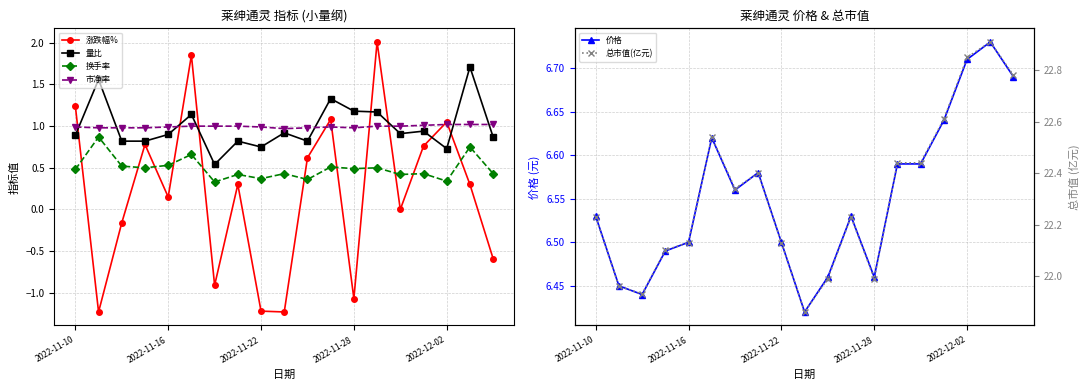

Count the 价格 values in the range 6 to 7.

19